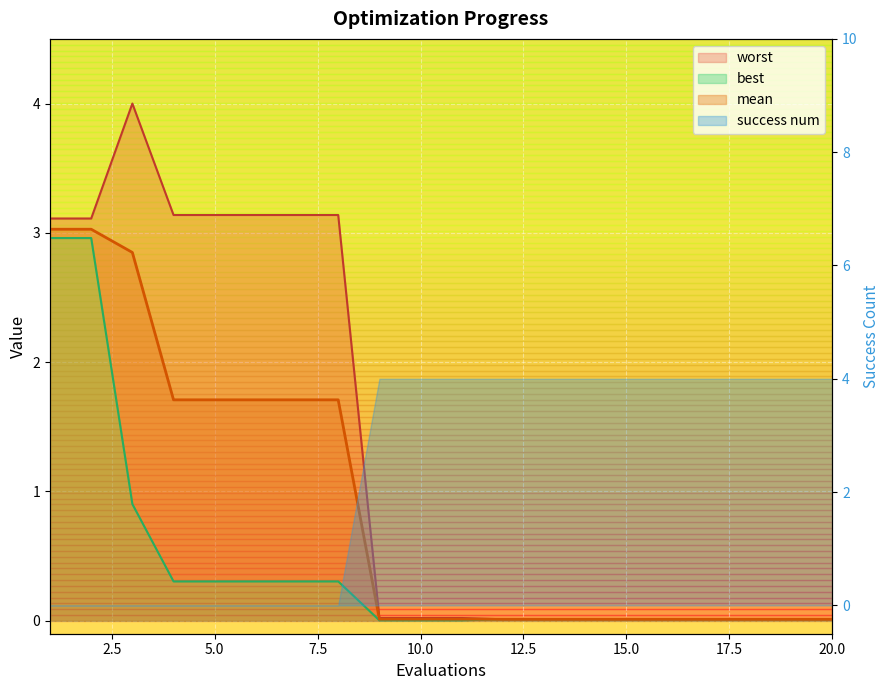

Between 7 and 13, which is larger?

7